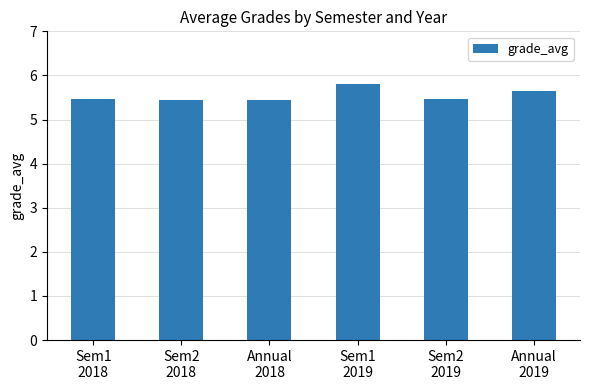

What is the value of the 2nd bar from the left?

5.4